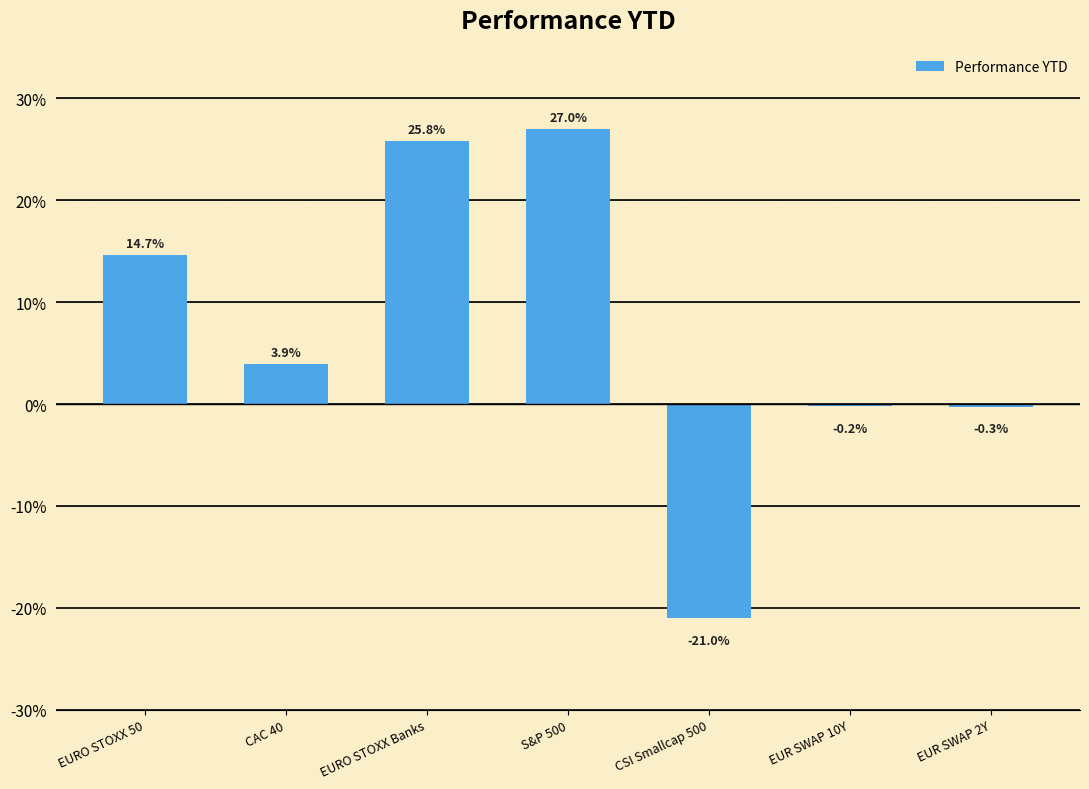

Are the bars horizontal?

No